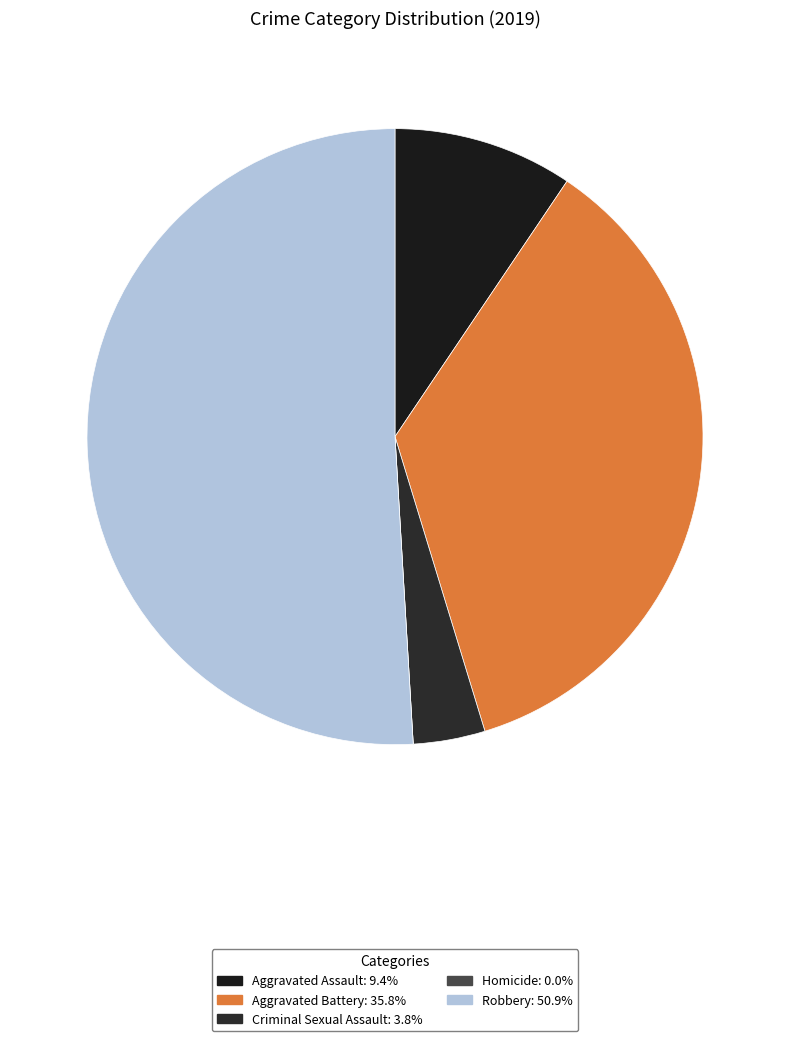

How many segments does this pie chart have?

5